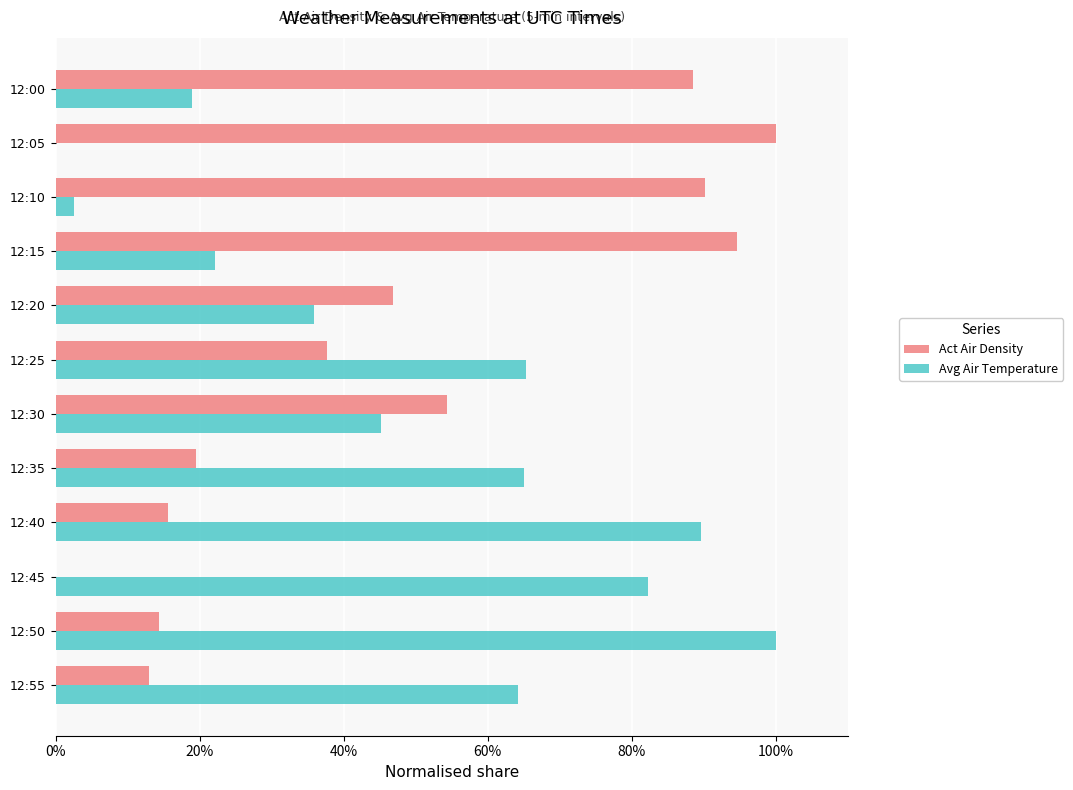

List the series in order of their peak value, highest first.

Act Air Density, Avg Air Temperature